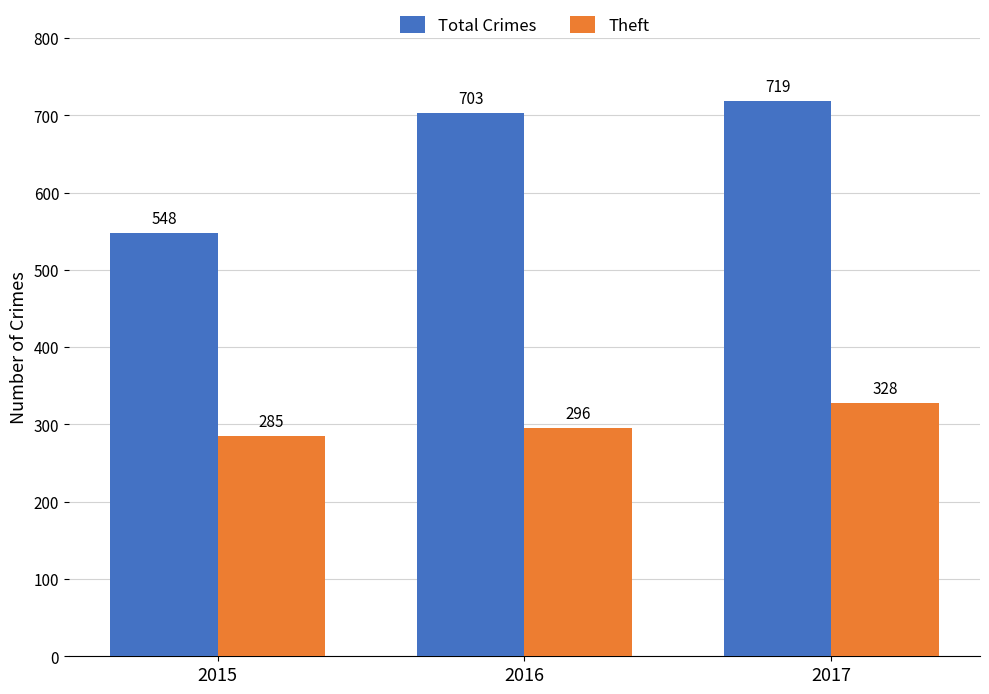

Which category has the highest value across all series?

2017